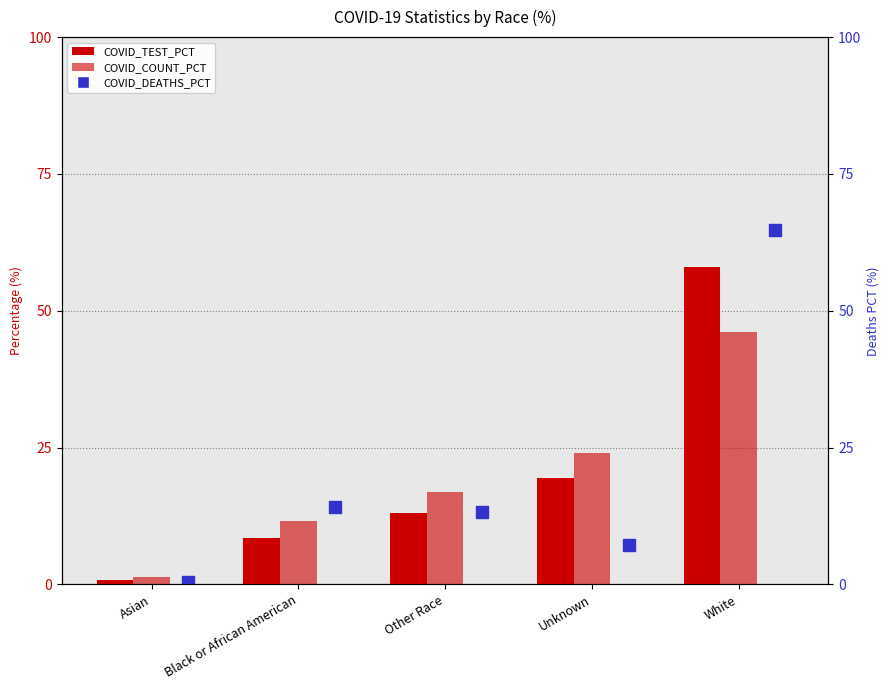

At how many categories does at least one series exceed 41?

1